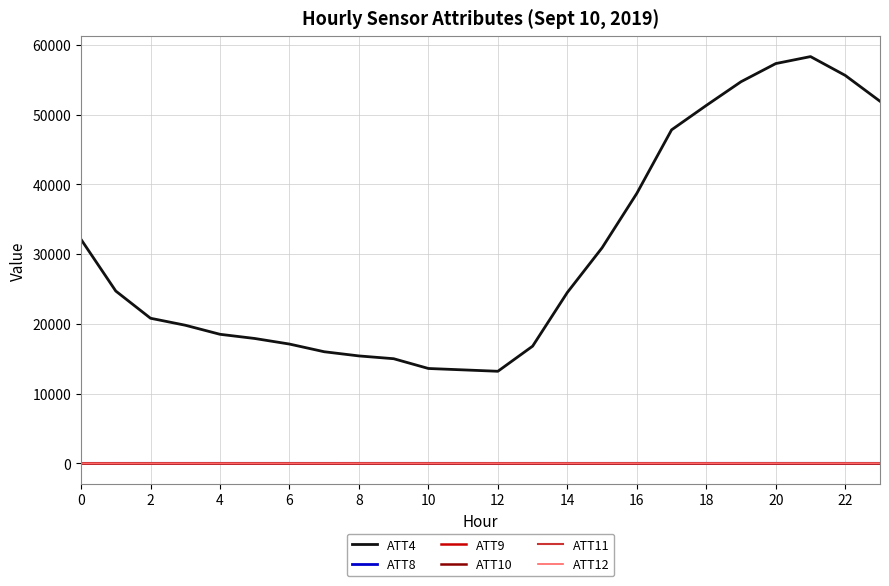

What is the greatest value displayed?

58300.0